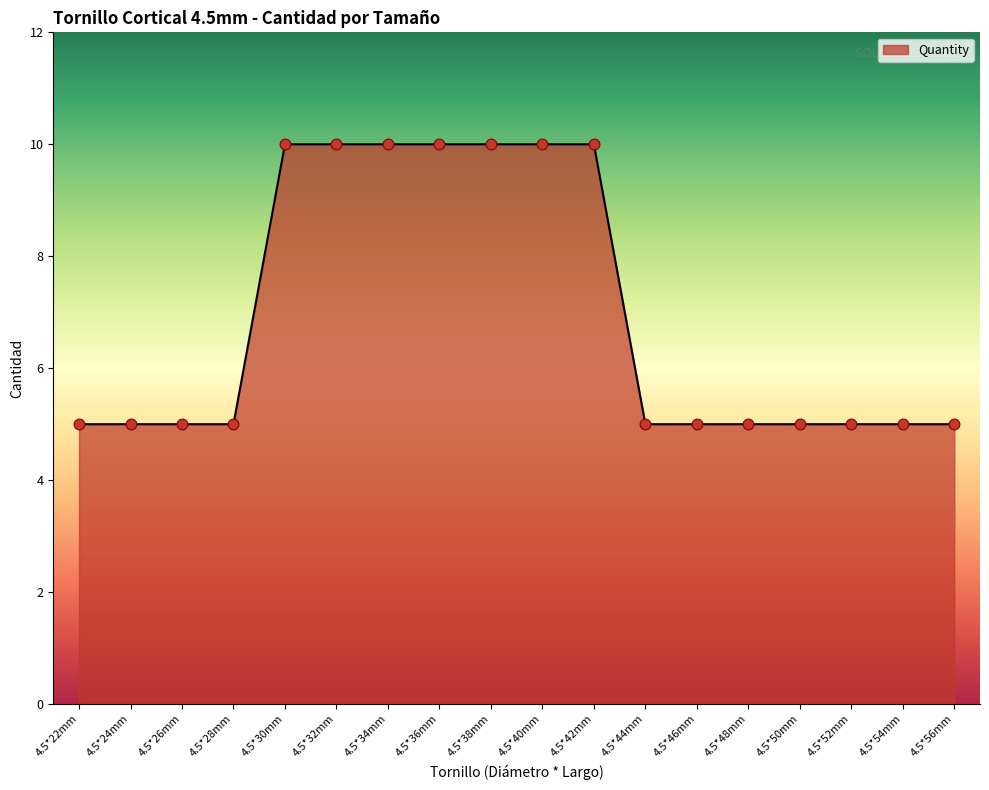

What is the ratio of the value at 4.5*48mm to the value at 4.5*26mm?

1.0